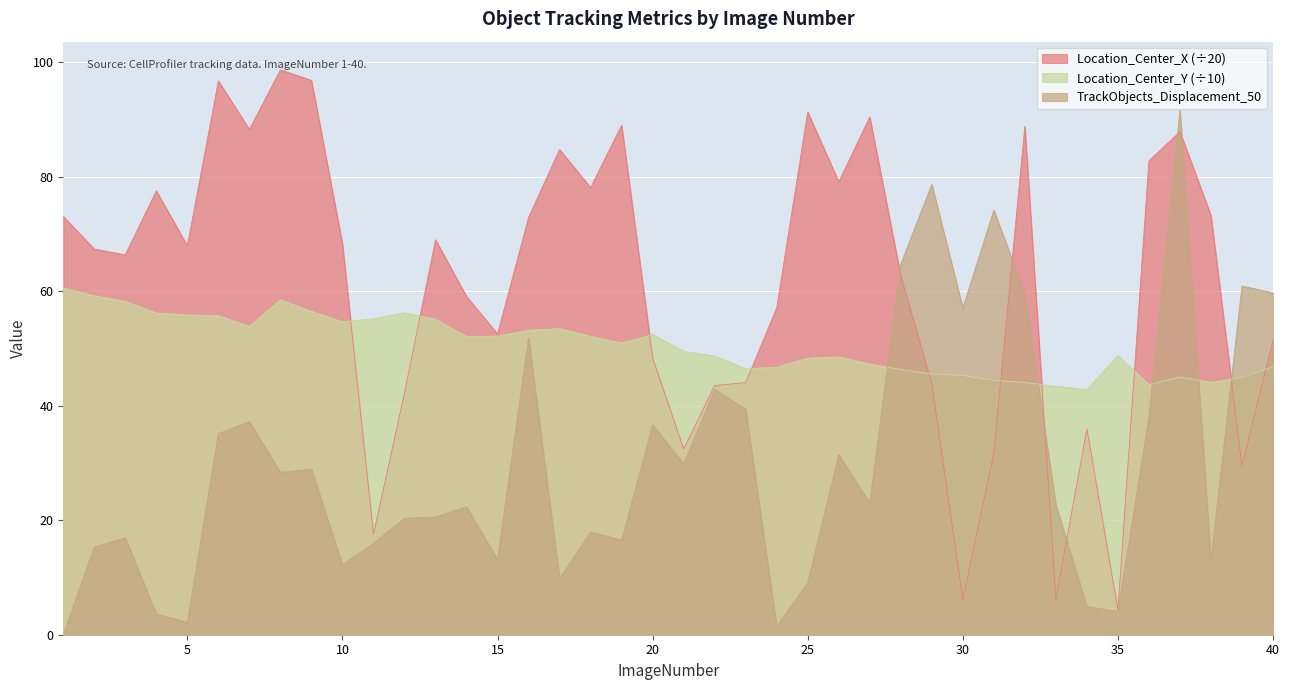

What is the highest value of the Location_Center_Y series?

60.6